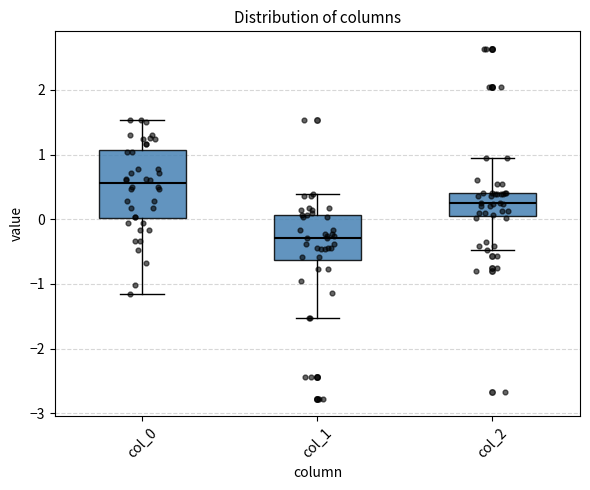

Reading left to right, transcribe this box plot: for each box, give where its median line is, the range the box spans, and where its two whiskers end, as read against the y-axis. The values are not printed on the chart, so give them approximately, as read against the axis.

col_0: median 0.6, box 0.0 to 1.1, whiskers -1.2 to 1.5
col_1: median -0.3, box -0.6 to 0.1, whiskers -1.5 to 0.4
col_2: median 0.3, box 0.0 to 0.4, whiskers -0.5 to 1.0